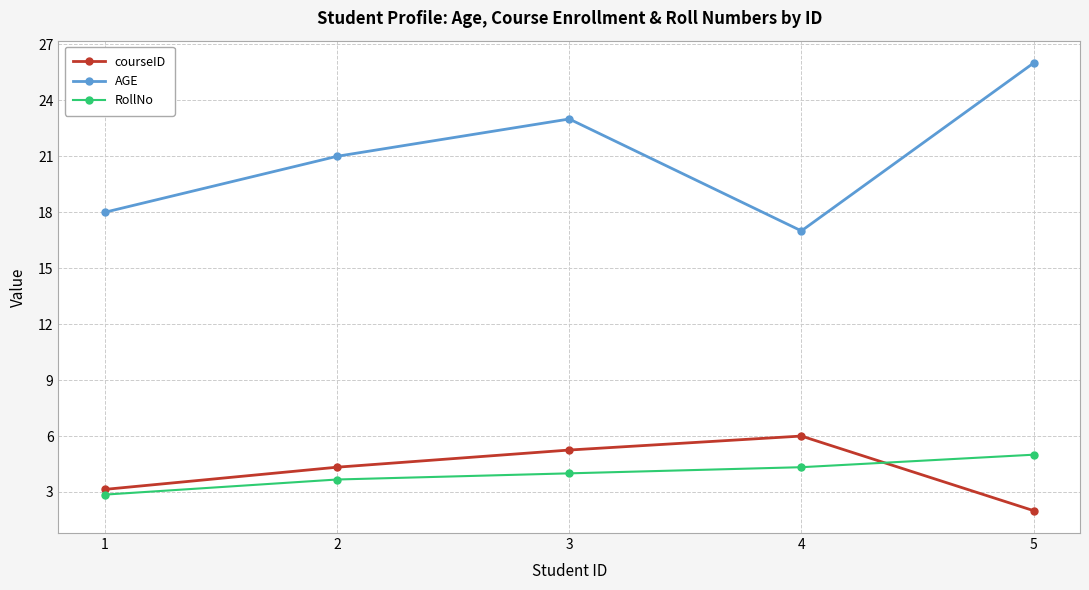

Rank the series by their maximum value, from lowest to highest.

RollNo, courseID, AGE